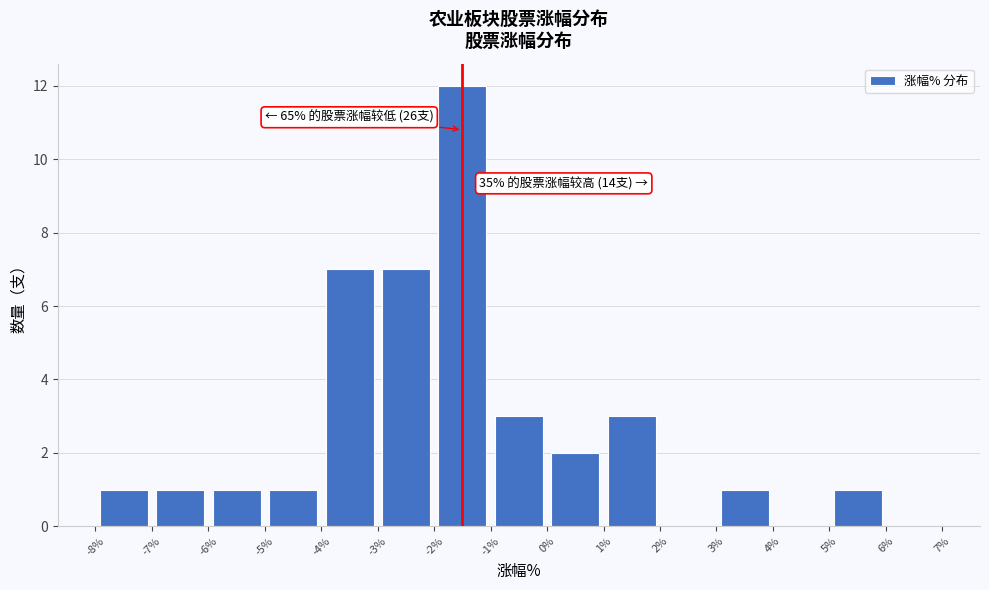

Over which range of the x-axis is the bar tallest?

-2% to -1%